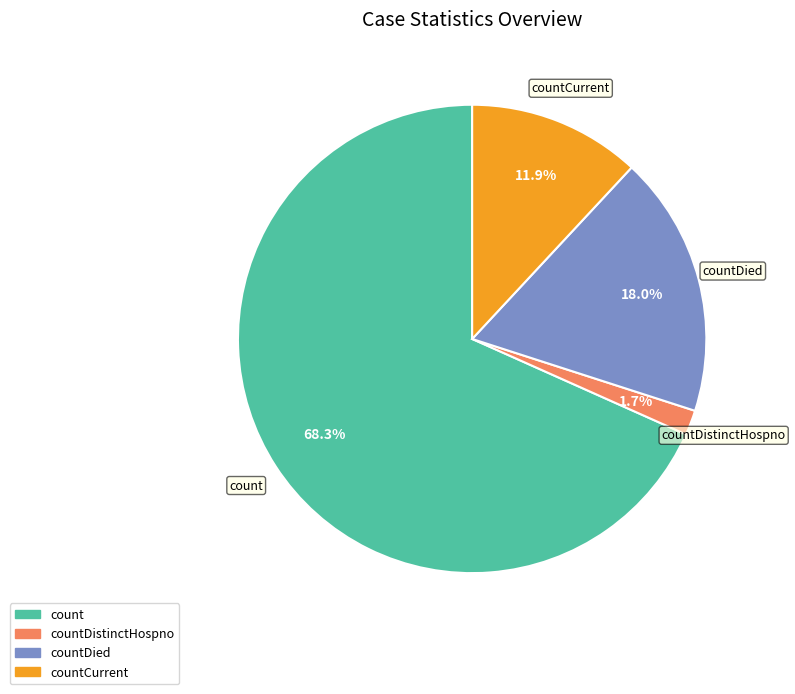

Is there any slice that represents more than half of the pie?

Yes